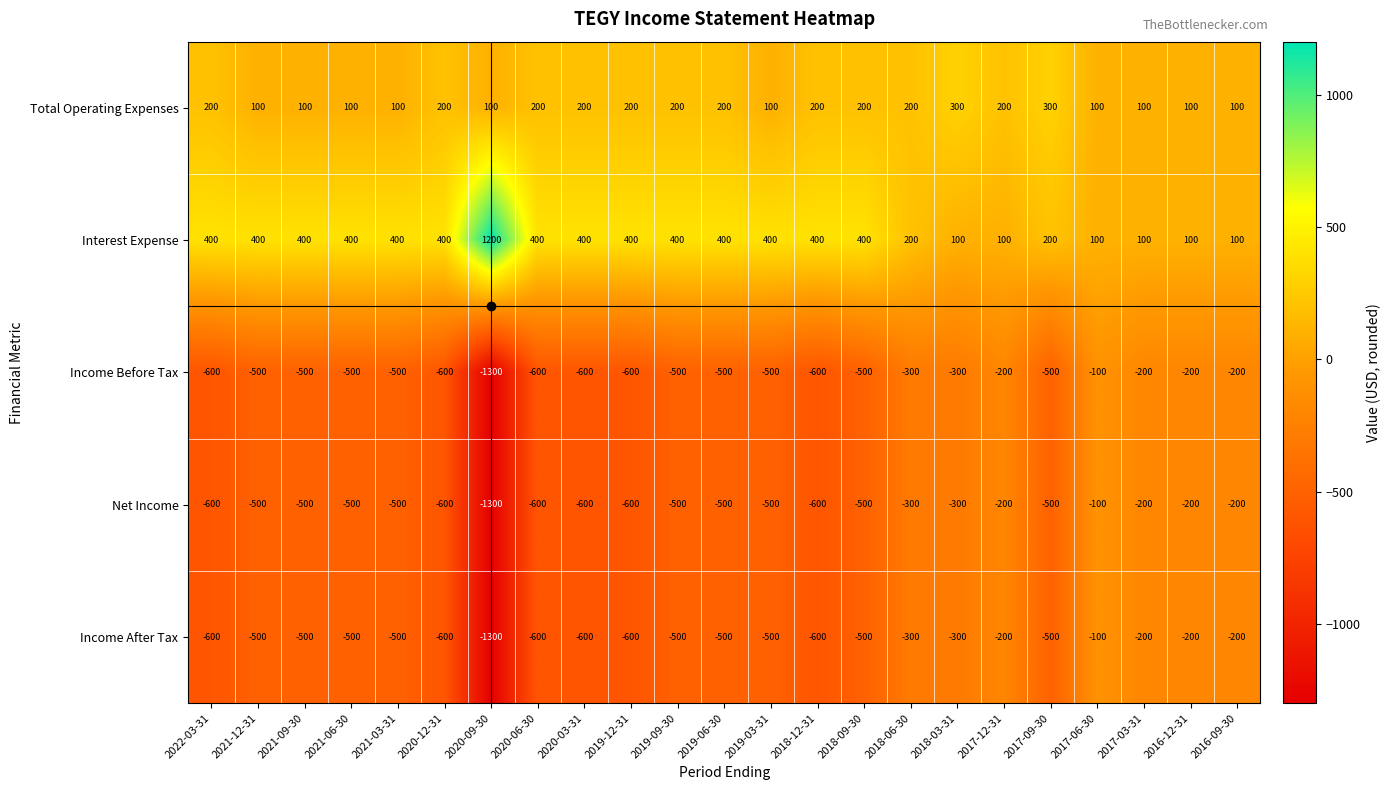

Where is Income Before Tax nearest to the value -700?

2022-03-31